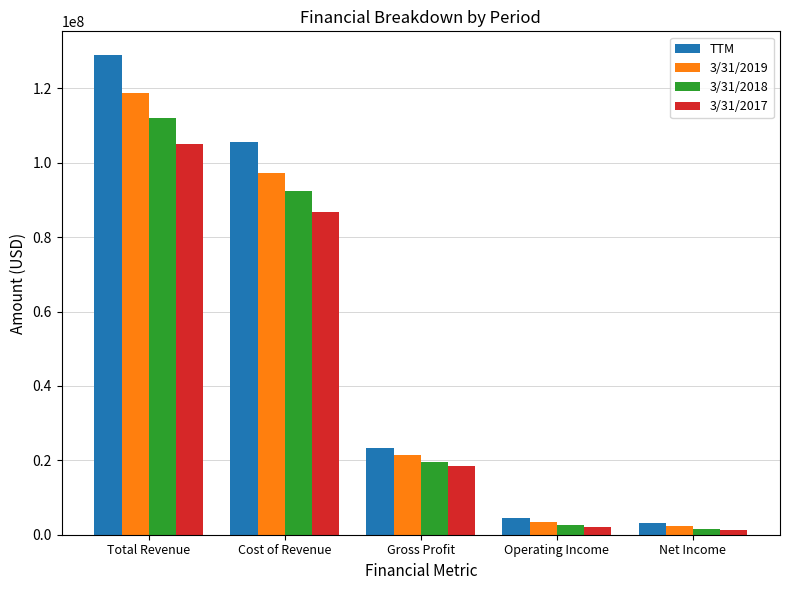

Rank the series at Cost of Revenue from lowest to highest value.

3/31/2017, 3/31/2018, 3/31/2019, TTM